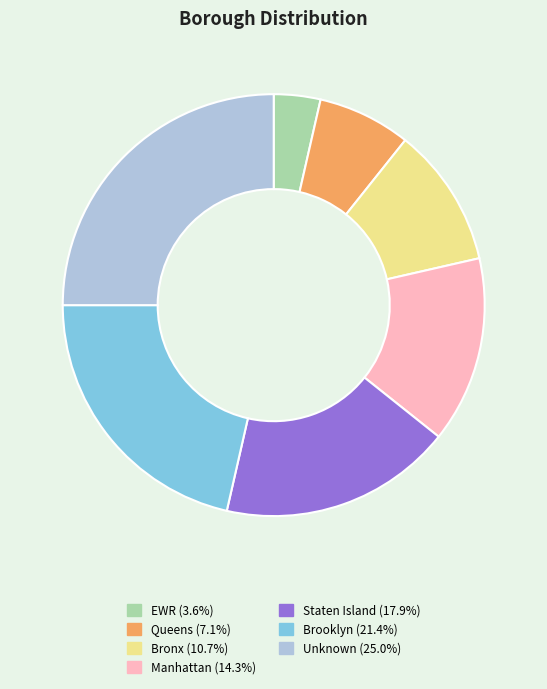

Rank the categories by value from lowest to highest.

EWR, Queens, Bronx, Manhattan, Staten Island, Brooklyn, Unknown